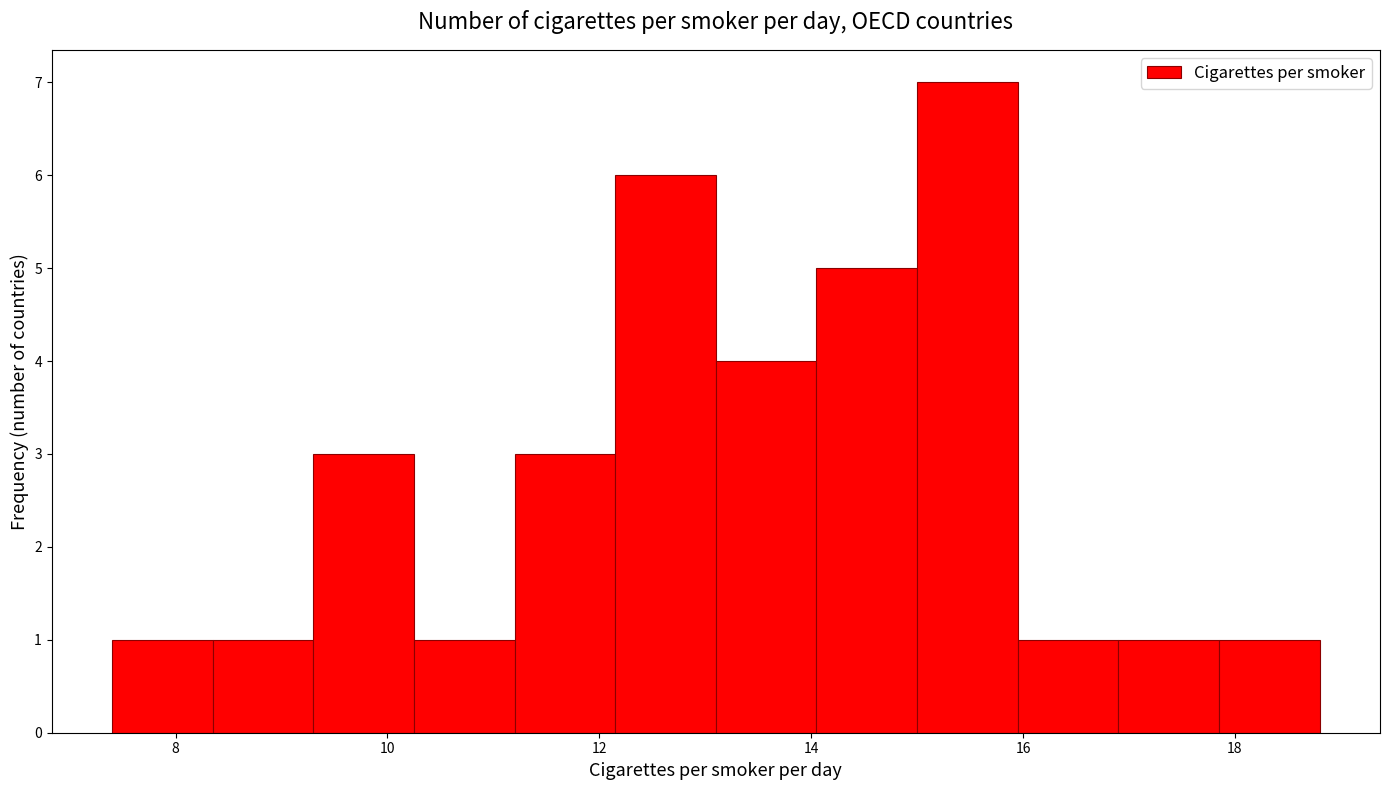

Over which range of the x-axis is the bar tallest?

15.00 to 15.95